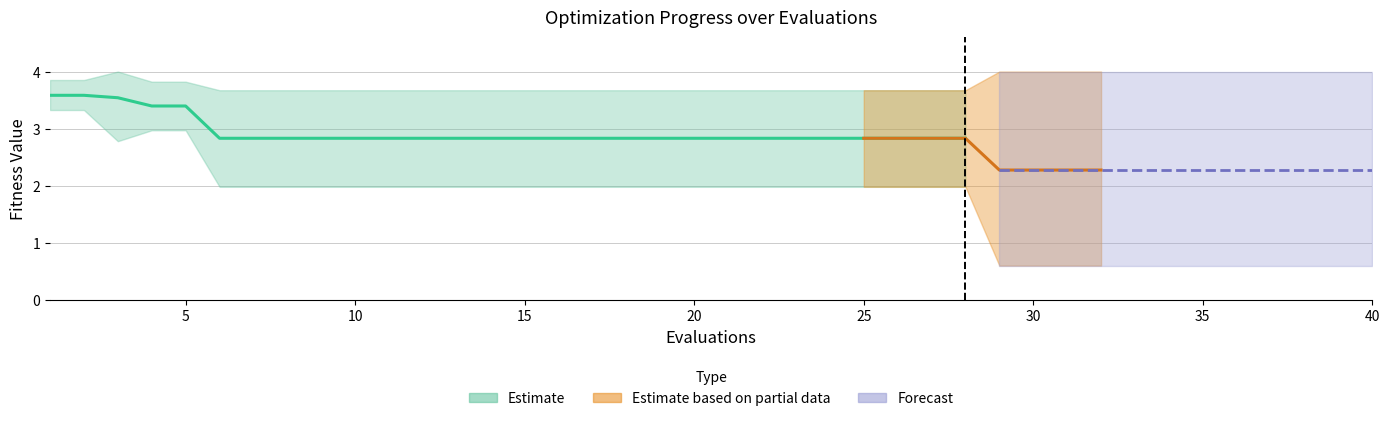

Reading left to right, list all the values displayed in this chart.

mean: 1=3.6	2=3.6	3=3.5	4=3.4	5=3.4	6=2.8	7=2.8	8=2.8	9=2.8	10=2.8	11=2.8	12=2.8	13=2.8	14=2.8	15=2.8	16=2.8	17=2.8	18=2.8	19=2.8	20=2.8	21=2.8	22=2.8	23=2.8	24=2.8	25=2.8	26=2.8	27=2.8	28=2.8	29=2.3	30=2.3	31=2.3	32=2.3	33=2.3	34=2.3	35=2.3	36=2.3	37=2.3	38=2.3	39=2.3	40=2.3
best: 1=3.3	2=3.3	3=2.8	4=3.0	5=3.0	6=2.0	7=2.0	8=2.0	9=2.0	10=2.0	11=2.0	12=2.0	13=2.0	14=2.0	15=2.0	16=2.0	17=2.0	18=2.0	19=2.0	20=2.0	21=2.0	22=2.0	23=2.0	24=2.0	25=2.0	26=2.0	27=2.0	28=2.0	29=0.6	30=0.6	31=0.6	32=0.6	33=0.6	34=0.6	35=0.6	36=0.6	37=0.6	38=0.6	39=0.6	40=0.6
worst: 1=3.9	2=3.9	3=4.0	4=3.8	5=3.8	6=3.7	7=3.7	8=3.7	9=3.7	10=3.7	11=3.7	12=3.7	13=3.7	14=3.7	15=3.7	16=3.7	17=3.7	18=3.7	19=3.7	20=3.7	21=3.7	22=3.7	23=3.7	24=3.7	25=3.7	26=3.7	27=3.7	28=3.7	29=4.0	30=4.0	31=4.0	32=4.0	33=4.0	34=4.0	35=4.0	36=4.0	37=4.0	38=4.0	39=4.0	40=4.0